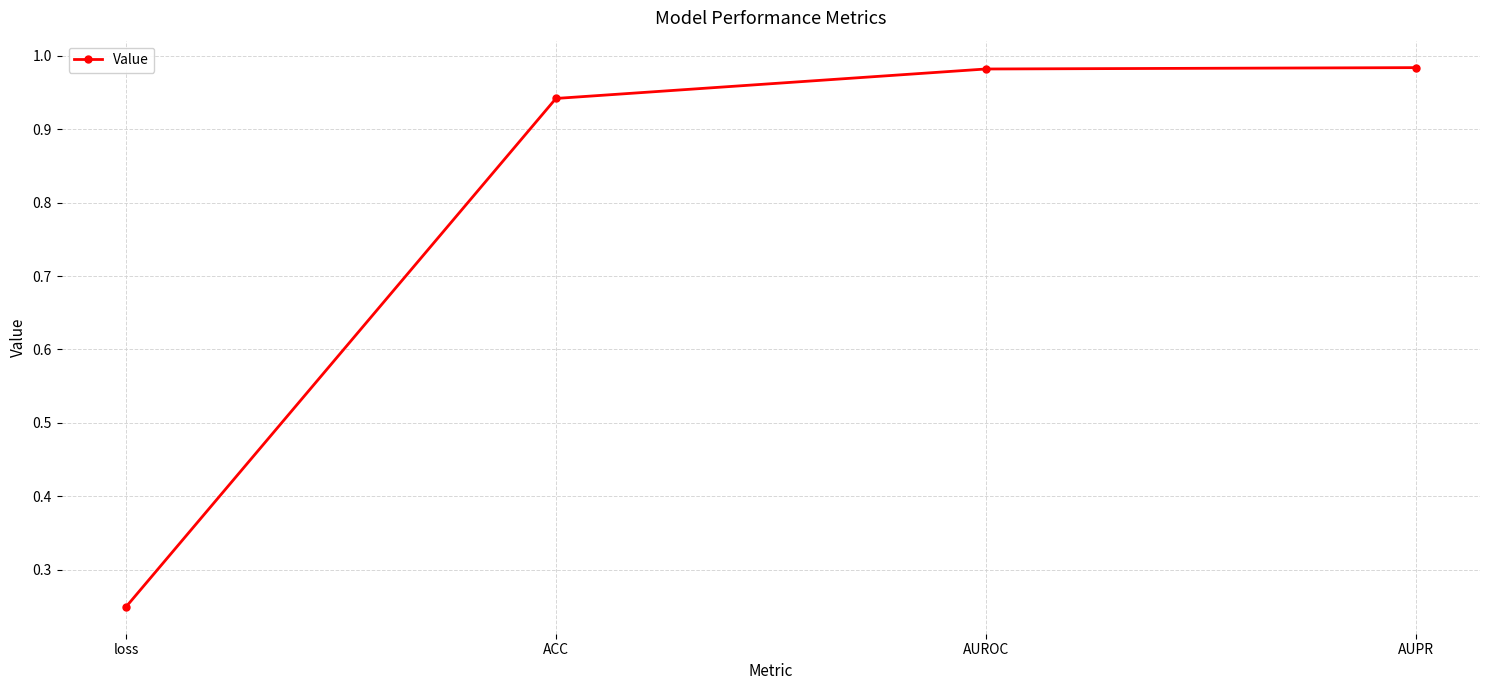

What is the label of the 1st point from the left?

loss